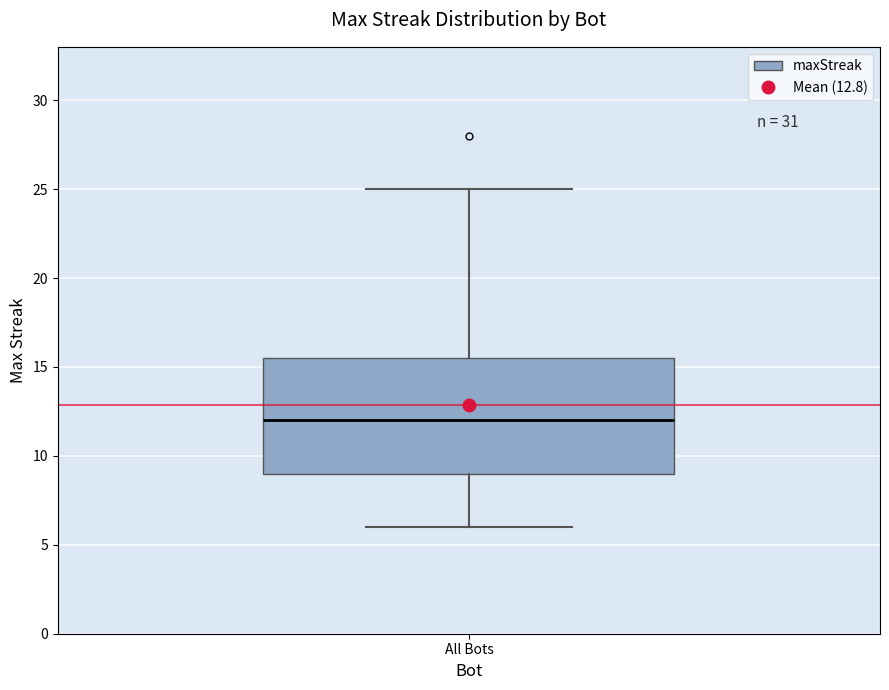

Read this box plot against the y-axis: the position of the median line, the range covered by the box, and the ends of both whiskers. The values are not printed on the chart, so give them approximately, as read against the axis.

median 12.0, box 9.0 to 15.5, whiskers 6.0 to 25.0